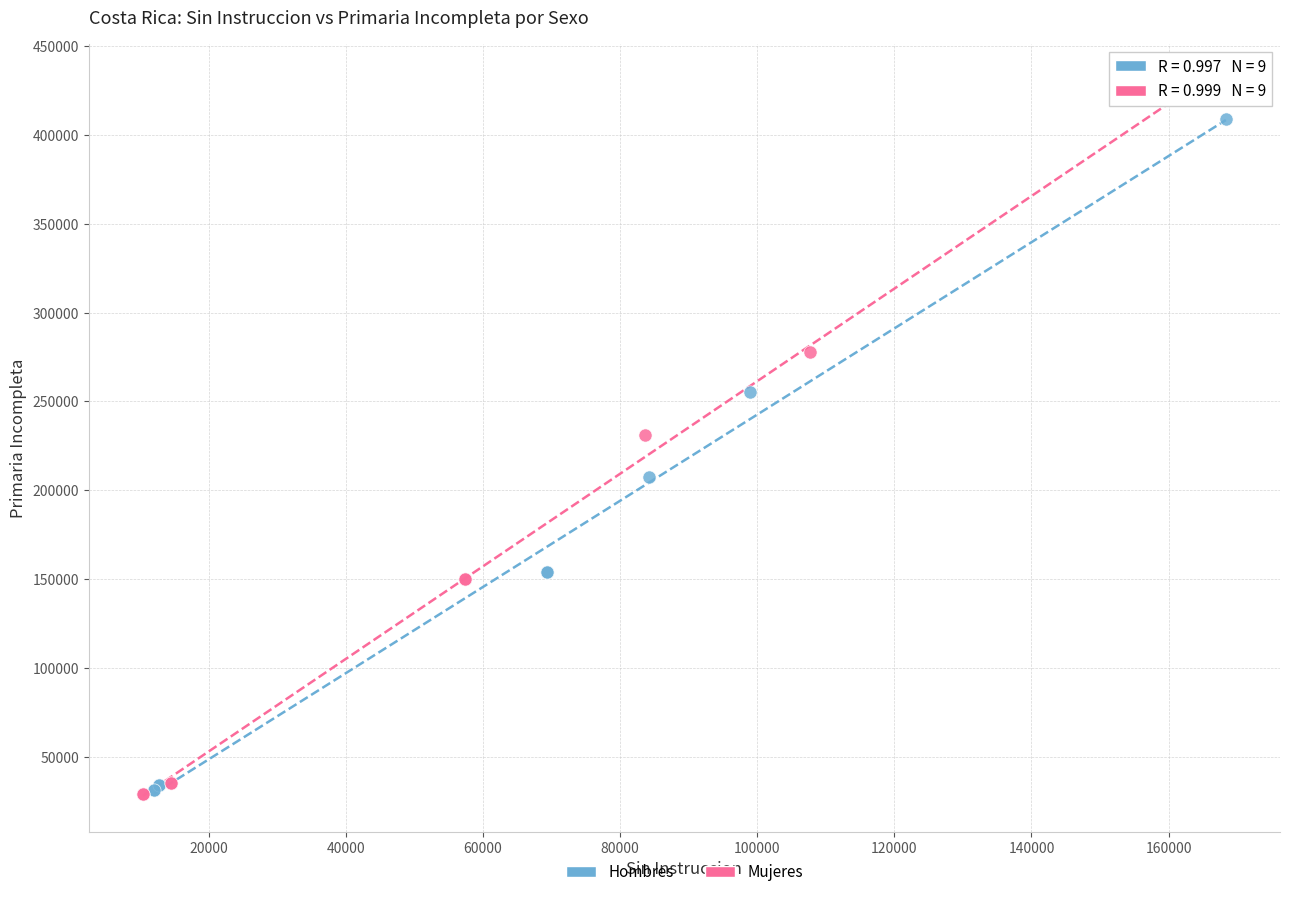

Which series reaches the maximum Y coordinate?

Mujeres